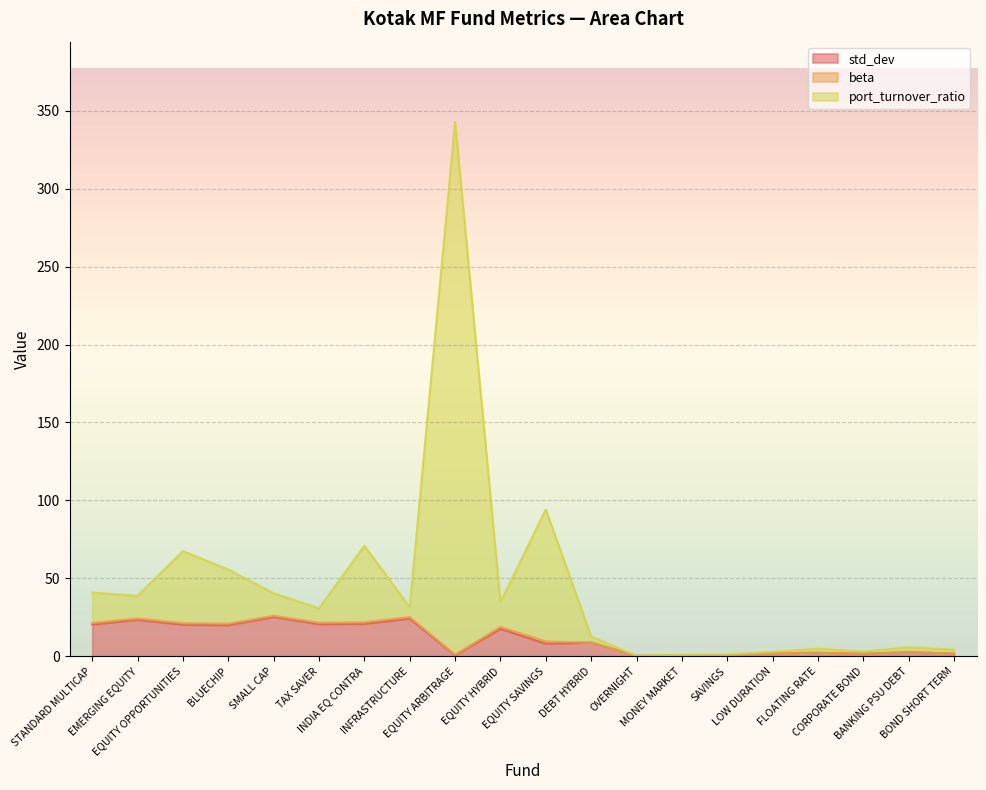

What position from the right is EQUITY OPPORTUNITIES?

18